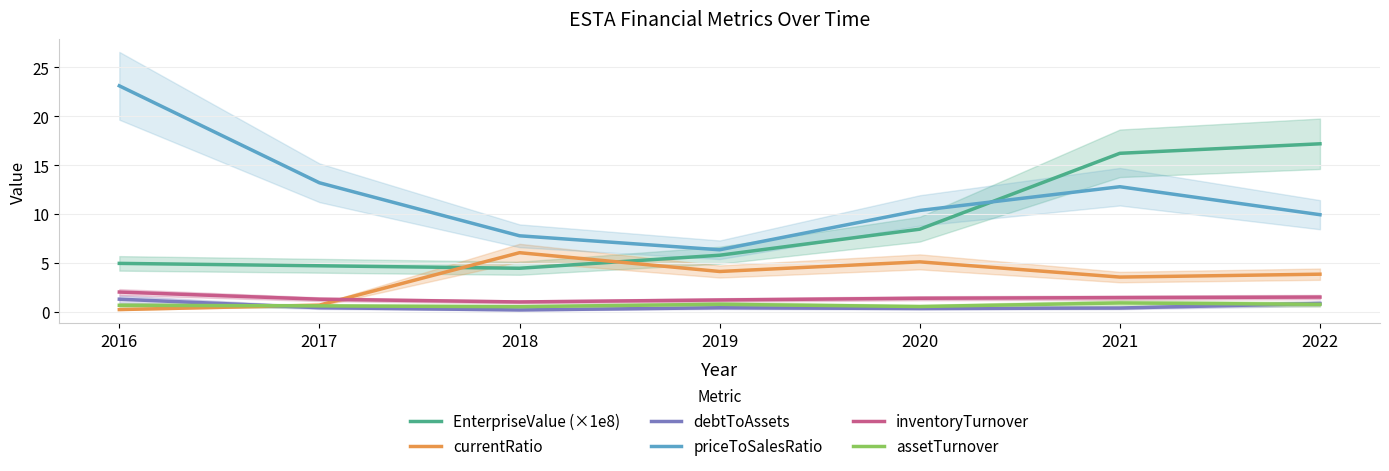

What is the difference between the debtToAssets values at 2019 and 2022?

0.4